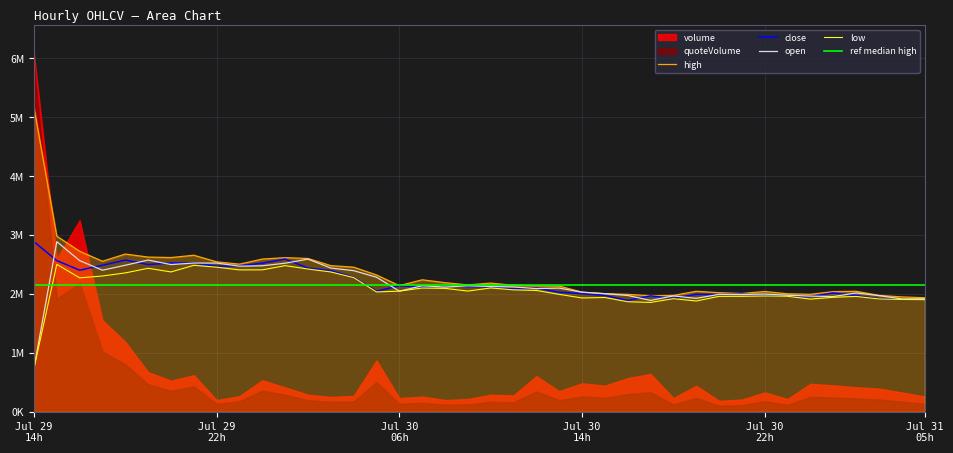

Which series has the largest total across all categories?

high